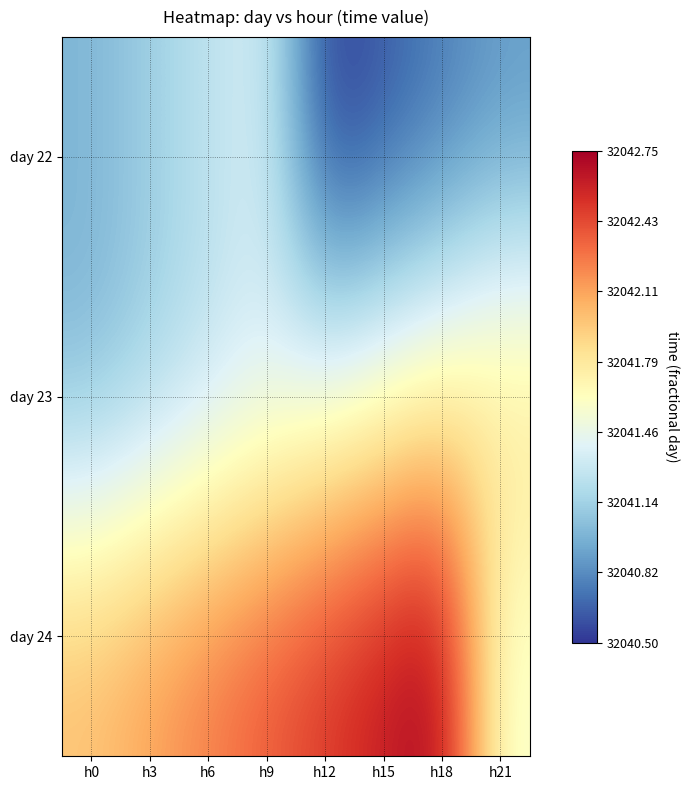

Reading right to left, what are all the values shown in this chart?

day 22: h21=32040.9	h18=32040.8	h15=32040.6	h12=32040.5	h9=32041.4	h6=32041.2	h3=32041.1	h0=32041.0
day 23: h21=32041.9	h18=32041.8	h15=32041.6	h12=32041.5	h9=32041.4	h6=32041.2	h3=32041.1	h0=32041.0
day 24: h21=32041.5	h18=32042.8	h15=32042.6	h12=32042.5	h9=32042.4	h6=32042.2	h3=32042.1	h0=32042.0